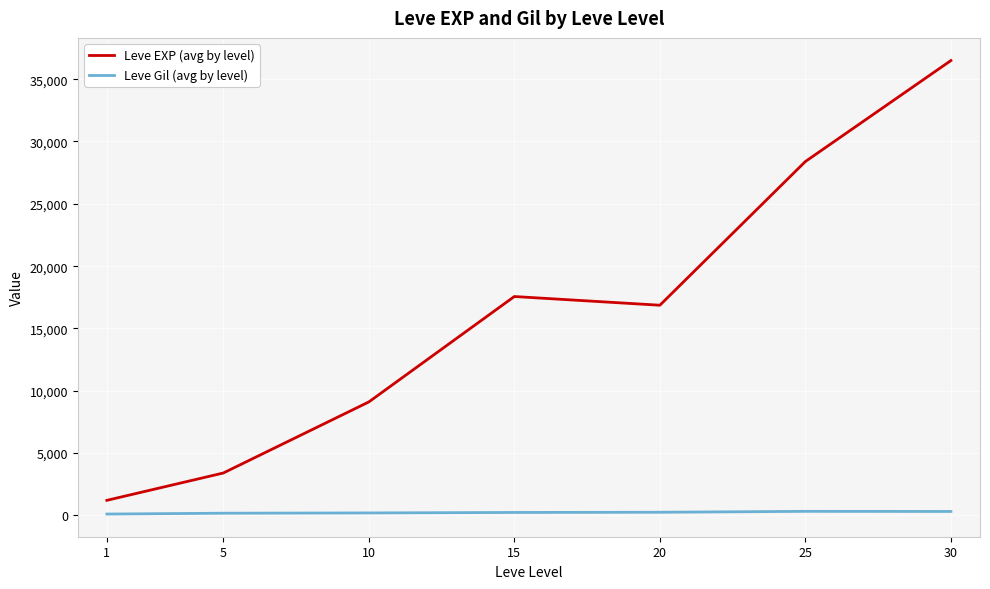

What is the highest value of the Leve Gil (avg by level) series?

329.7